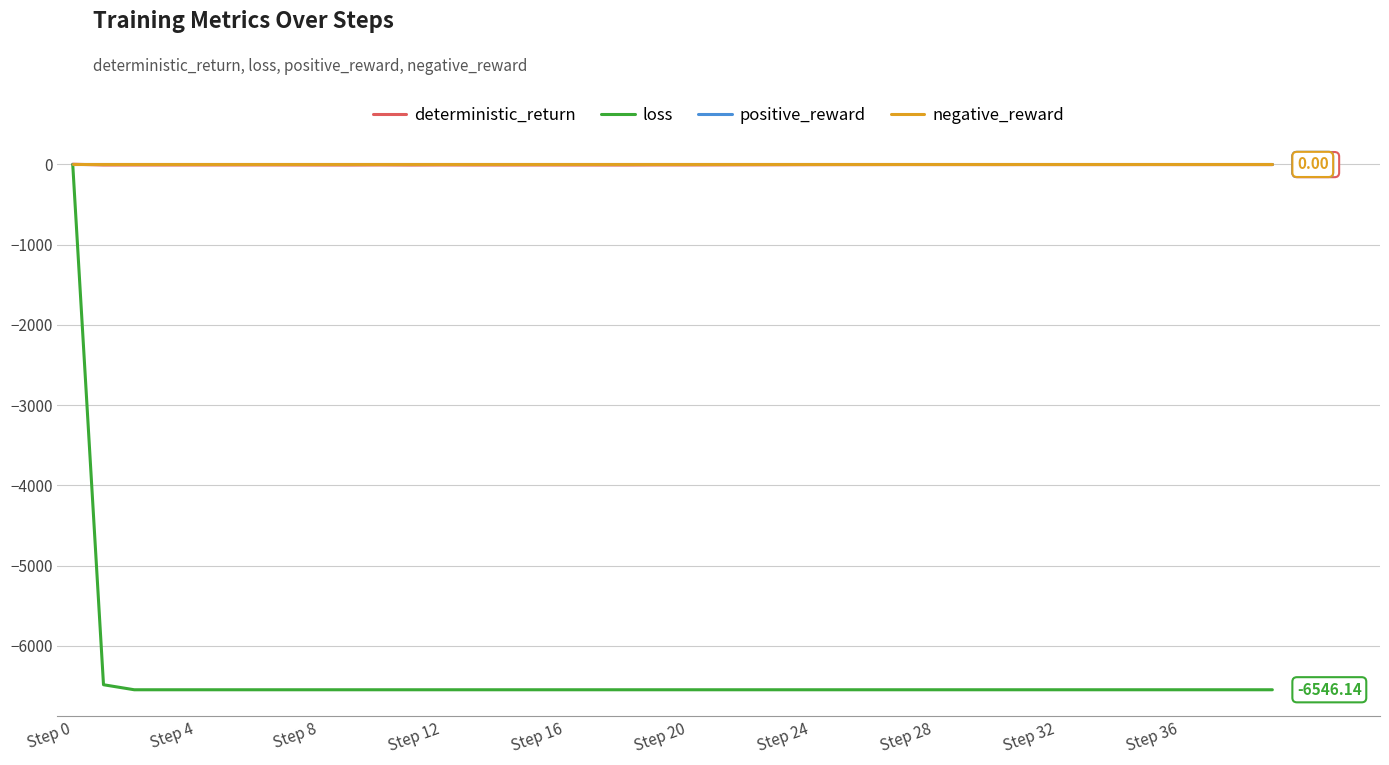

Does the chart have visible grid lines?

Yes